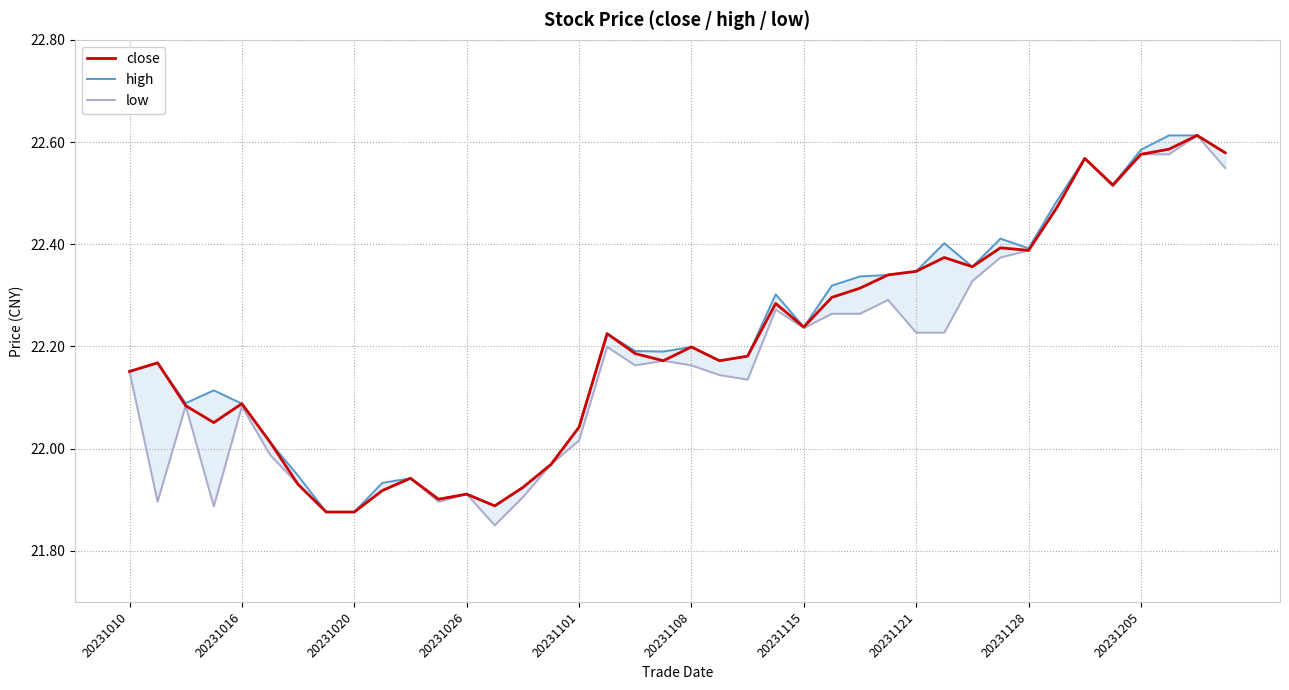

Count the number of categories in the chart.

40